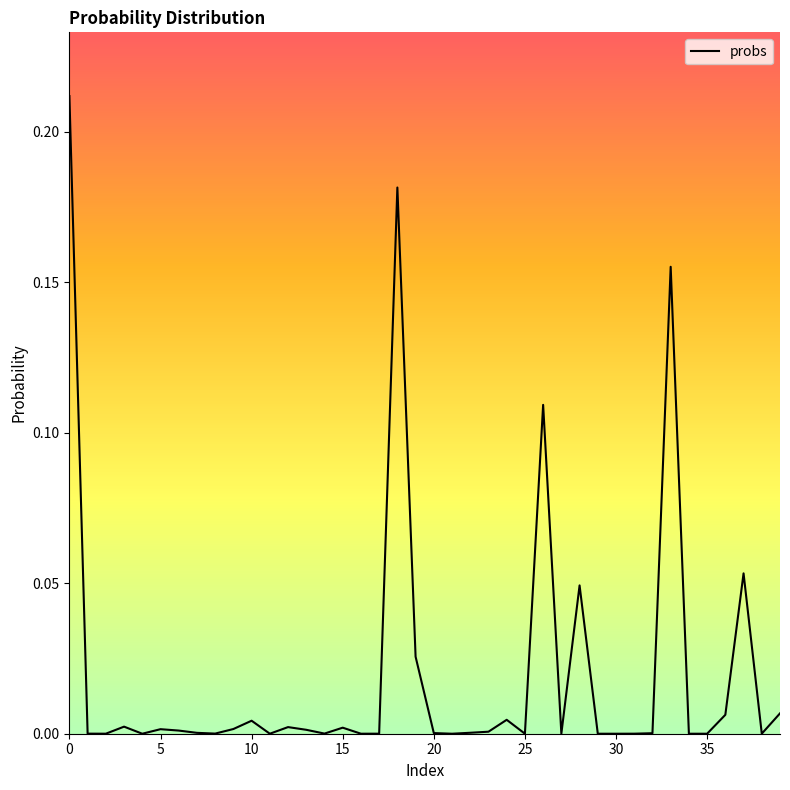

Count the number of data series in this chart.

1